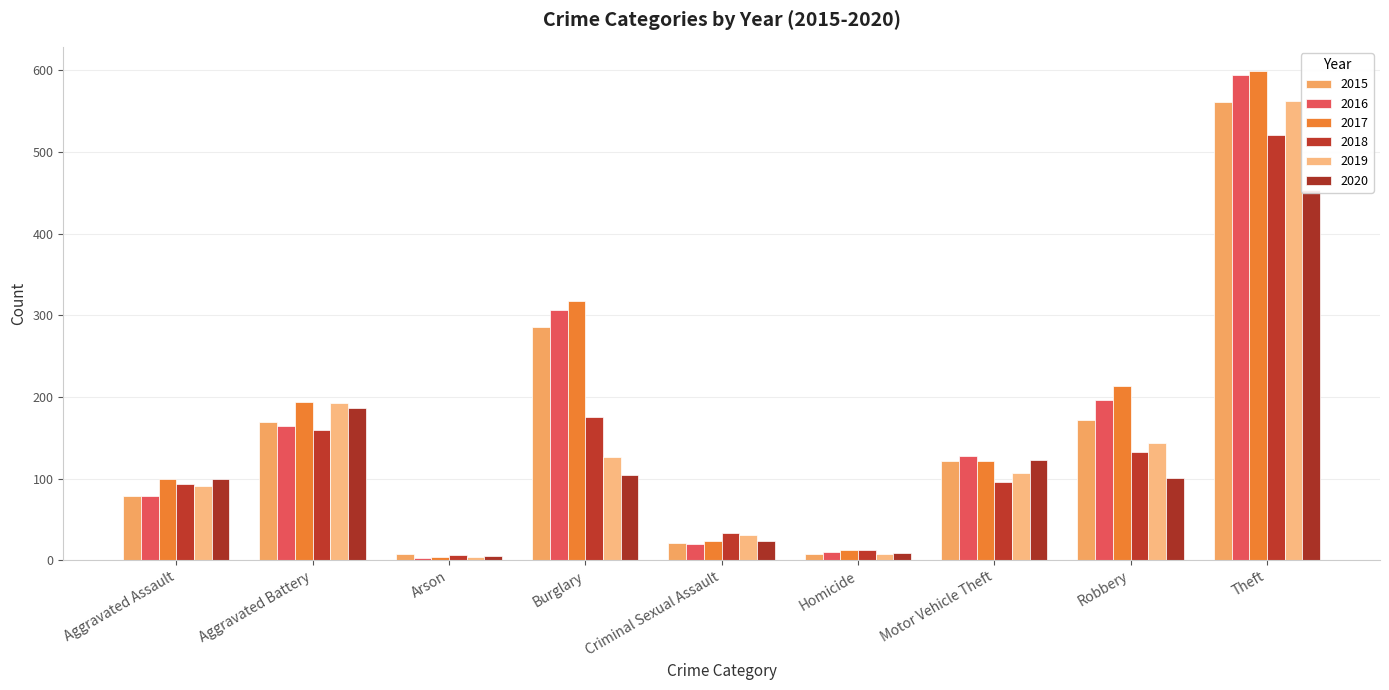

Between Aggravated Assault and Theft, which series saw the biggest shift?

2016